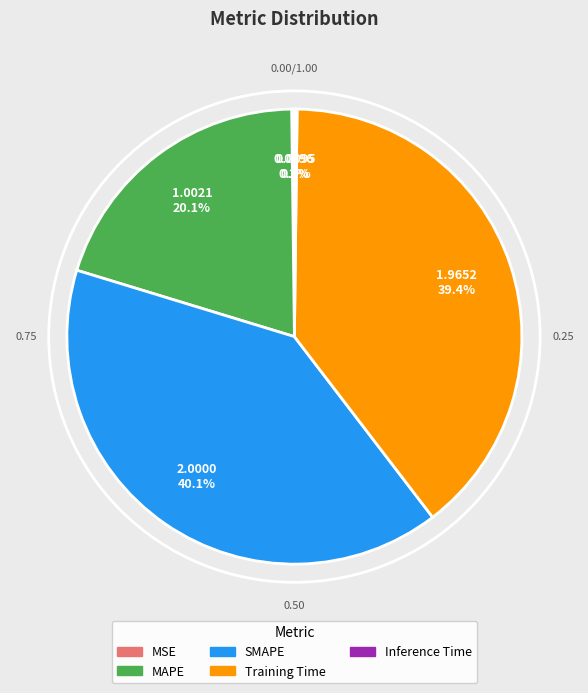

The MAPE slice represents 20% of the pie. True or false?

True